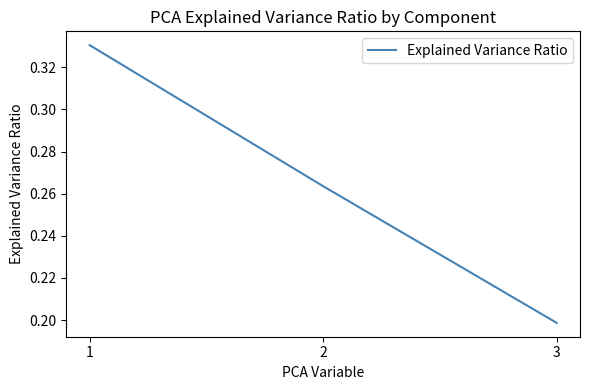

Which category has the lowest value across all series?

3